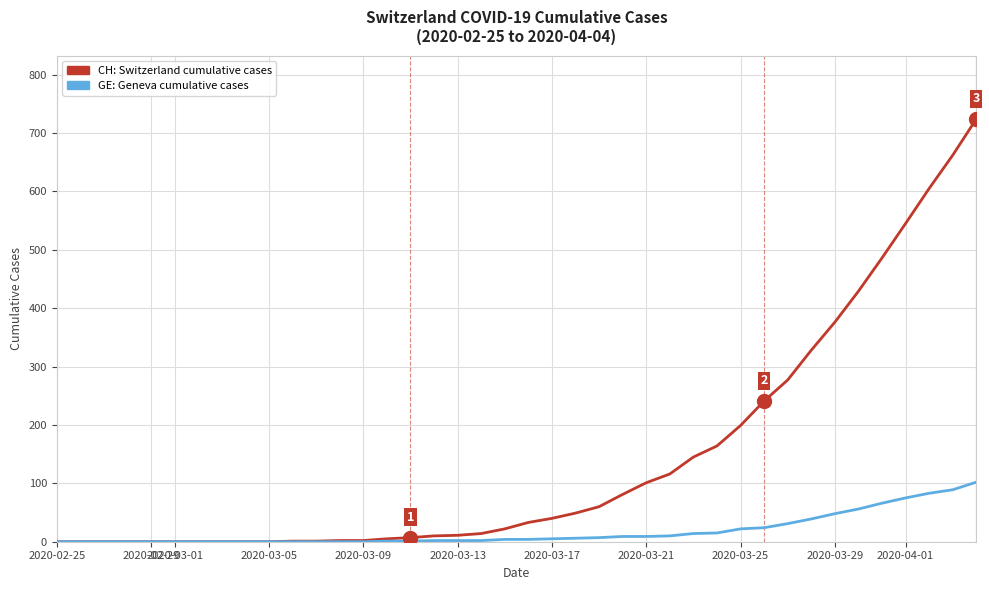

What is the greatest value displayed?

724